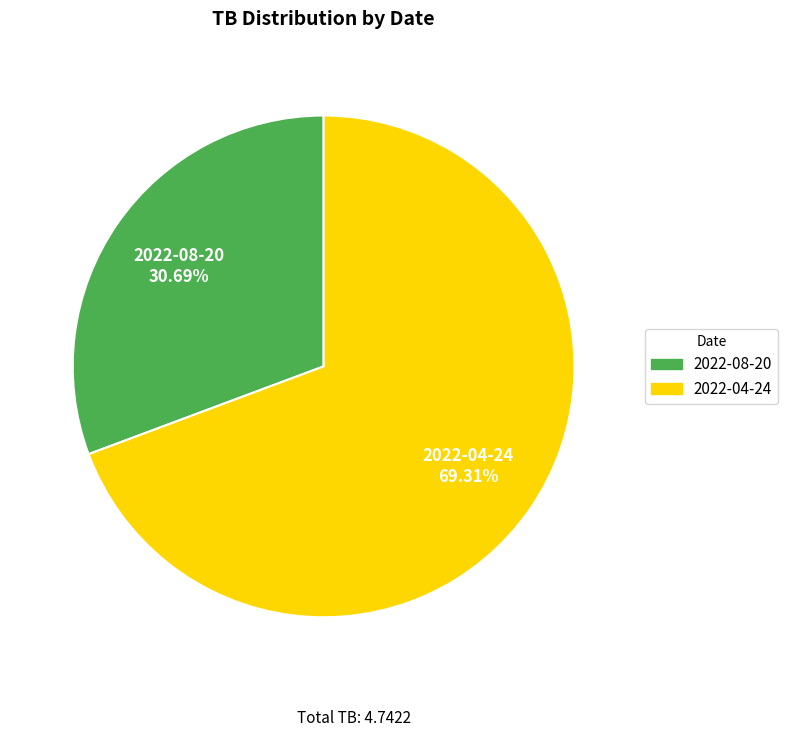

Is the sum of 2022-04-24 and 2022-08-20 greater than half?

Yes